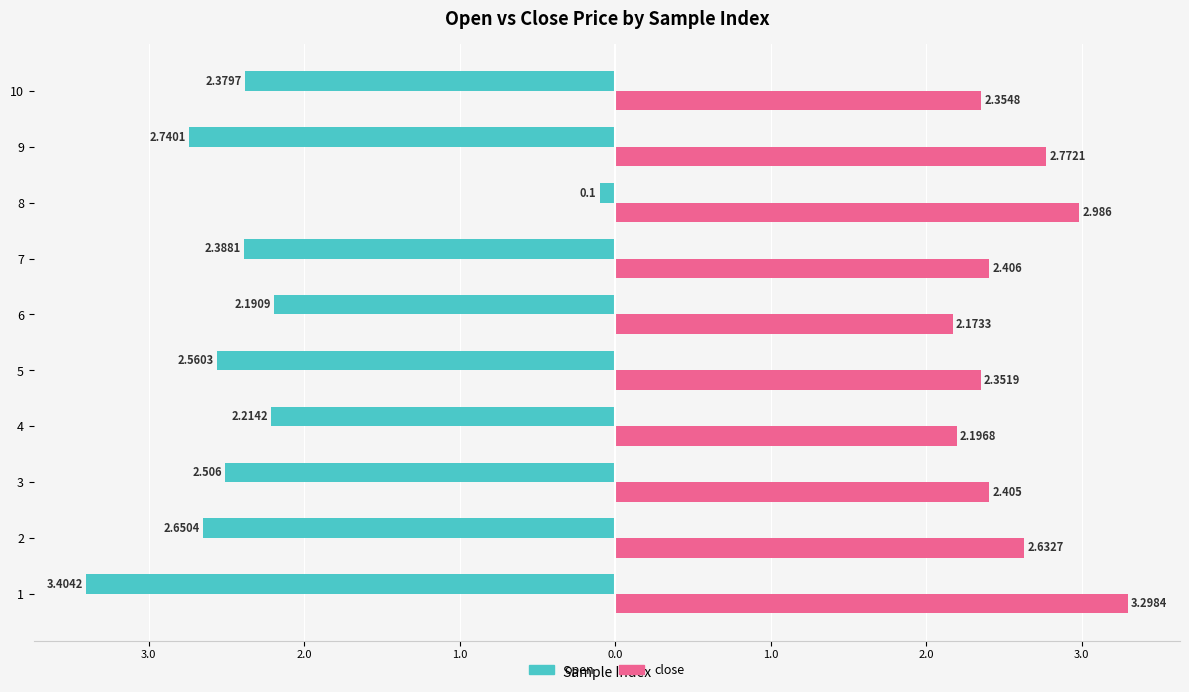

At how many categories does at least one series exceed 0?

10